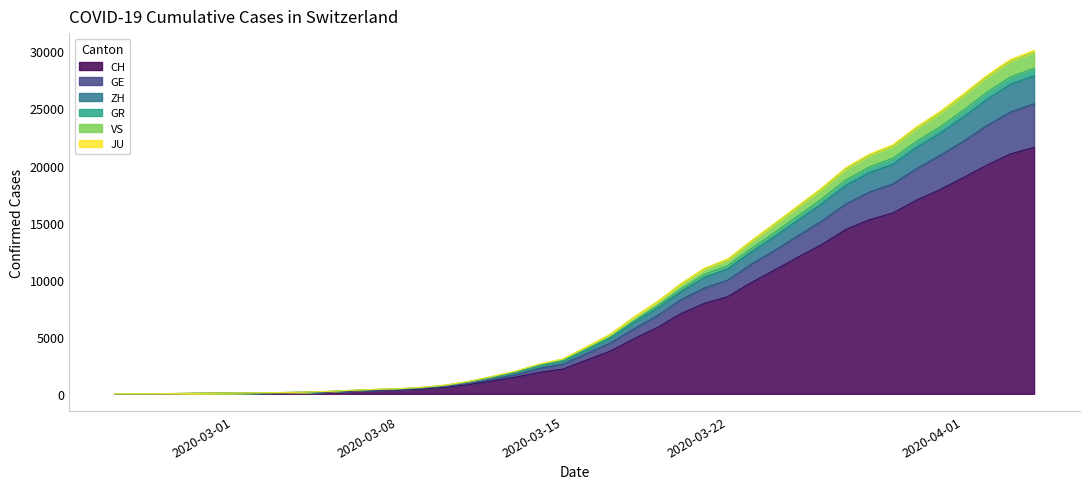

What are all the series names shown in the legend?

CH, GE, ZH, GR, VS, JU